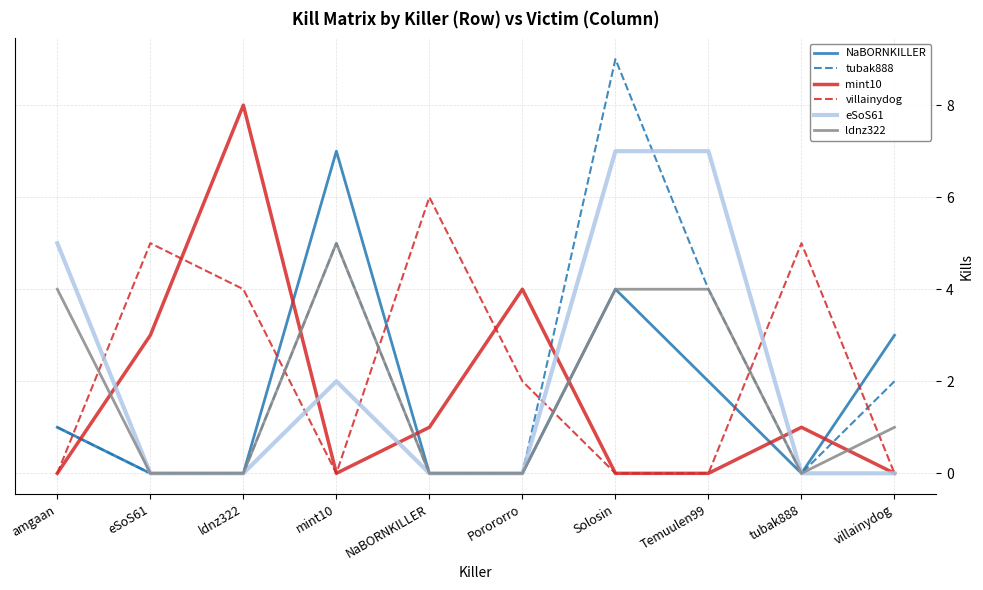

Where is the first local maximum for villainydog?

eSoS61